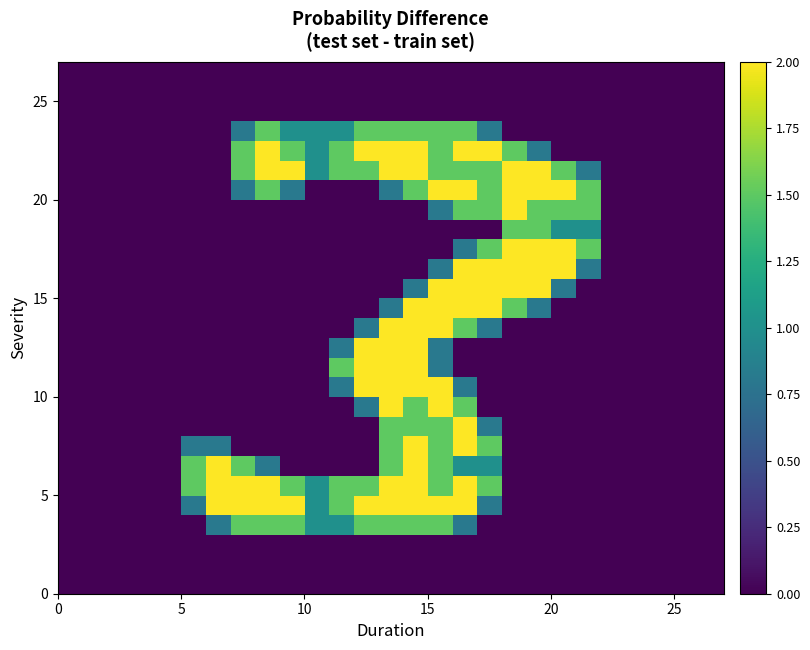

How many data points does each series have?

27